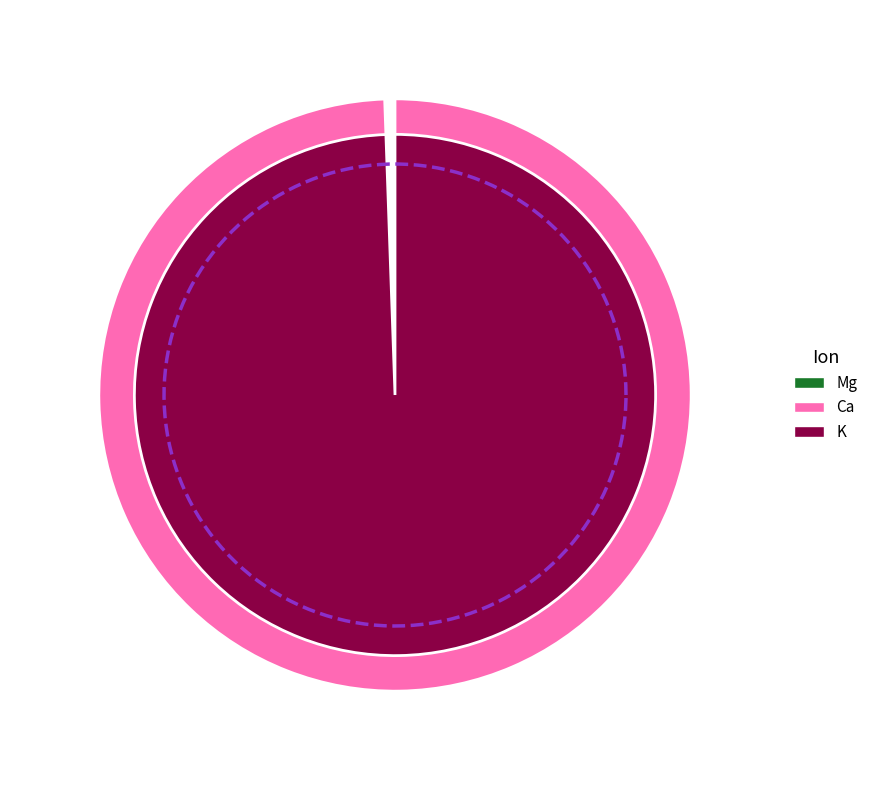

Does any single category account for the majority?

Yes